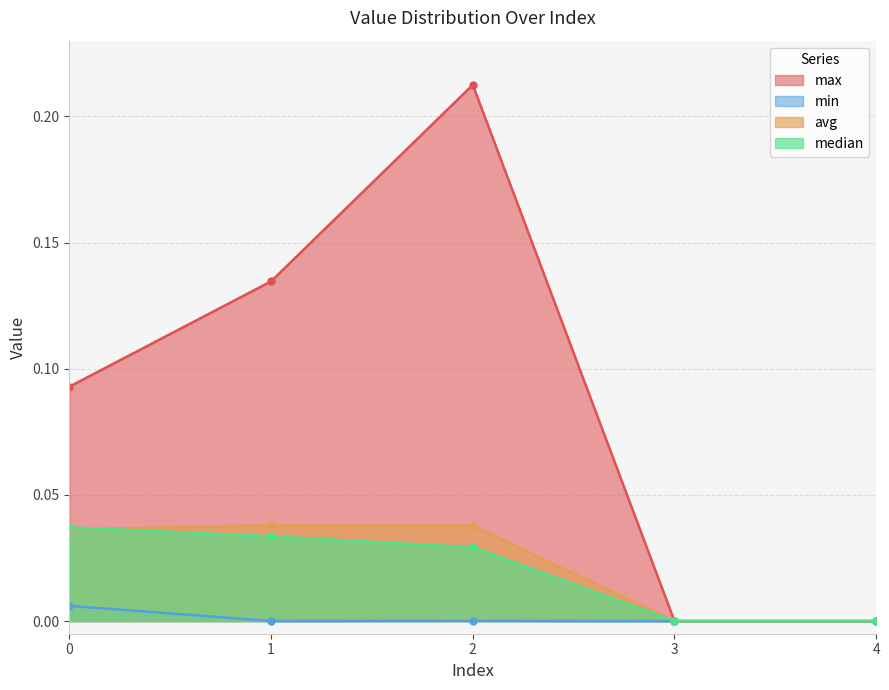

True or false: max and median cross at least once.

False